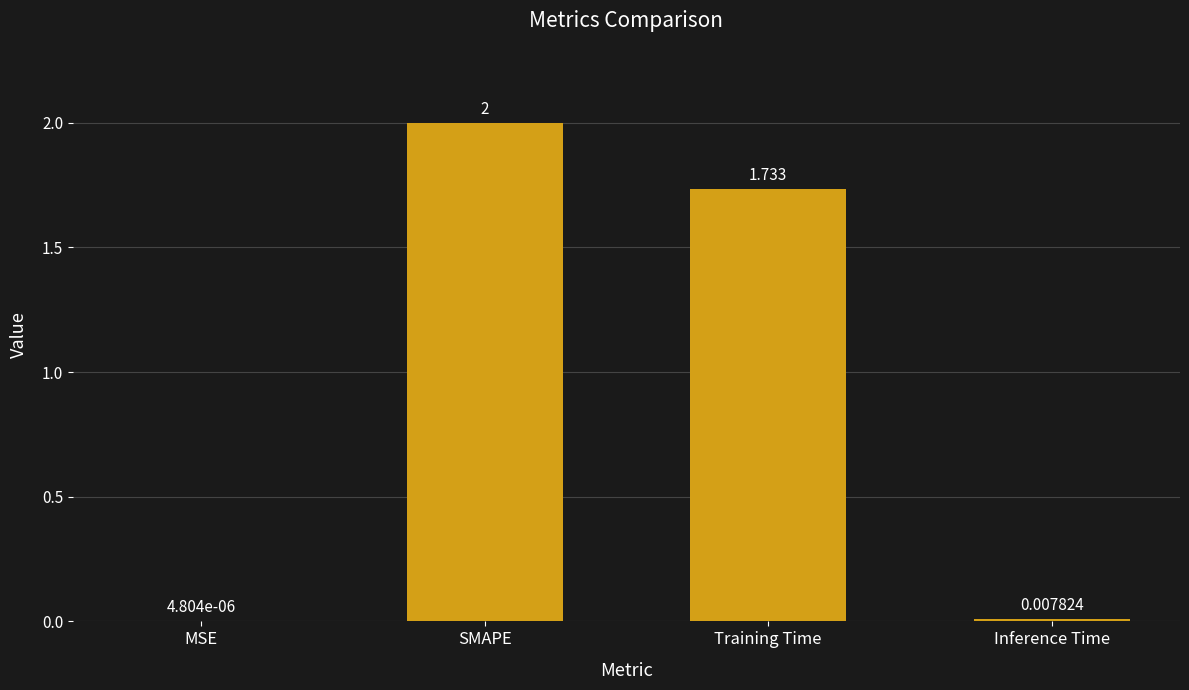

Where does the data first go above 1?

SMAPE